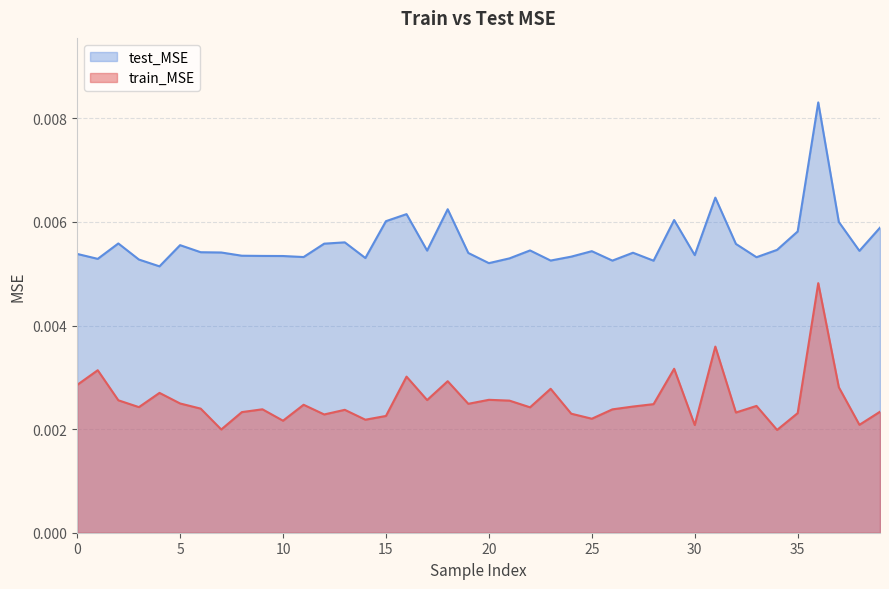

How many distinct data groups are displayed?

2